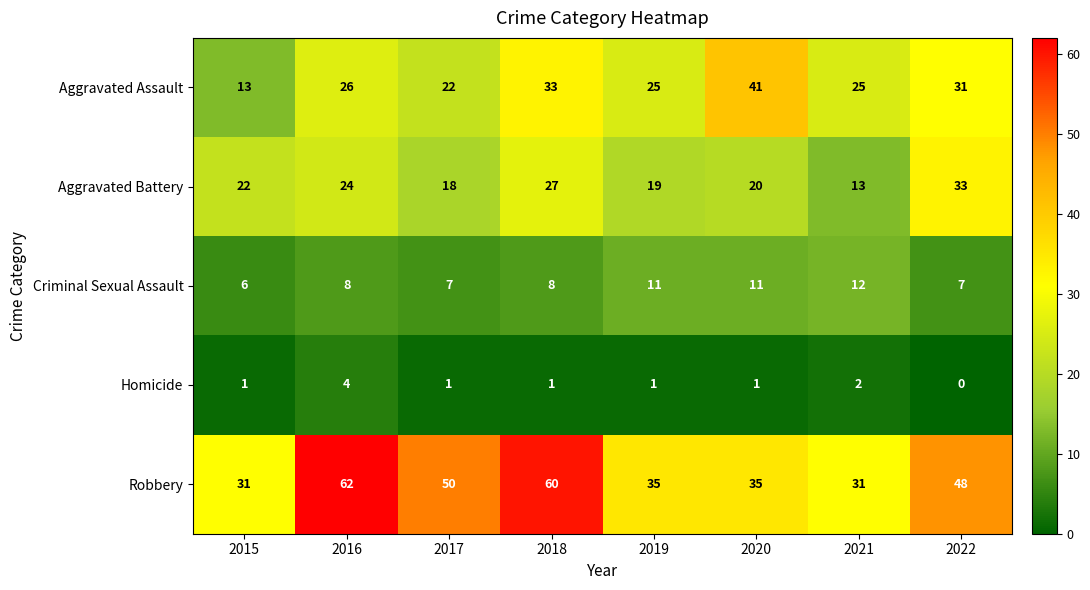

True or false: Robbery has a value of 31 at 2021.

True